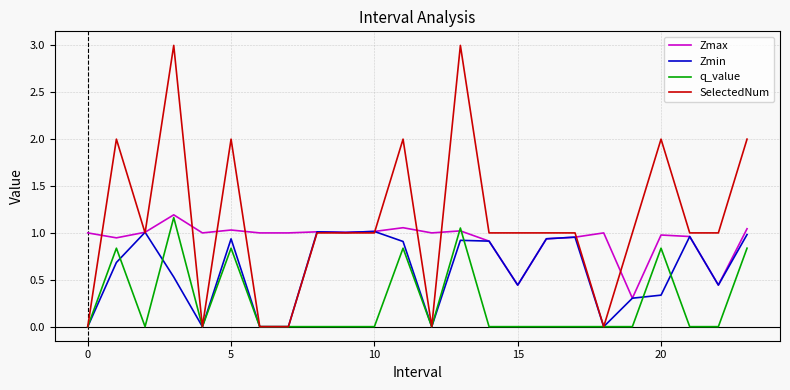

What is the sum of all Zmin values?

14.3